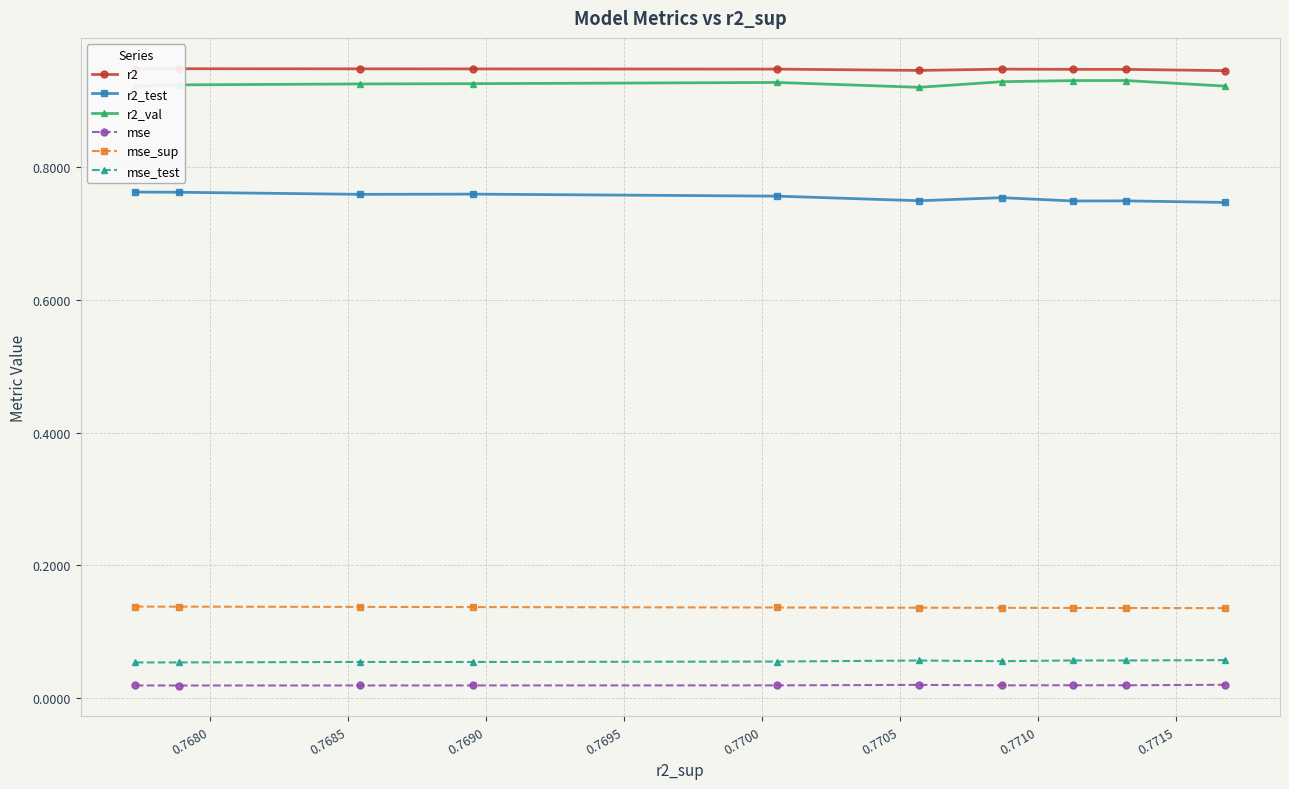

How many mse values are between 0 and 1?

10